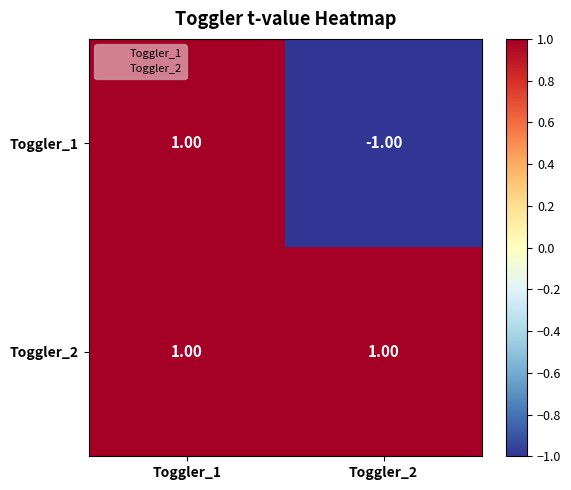

At which category is the sum across all series the highest?

Toggler_1